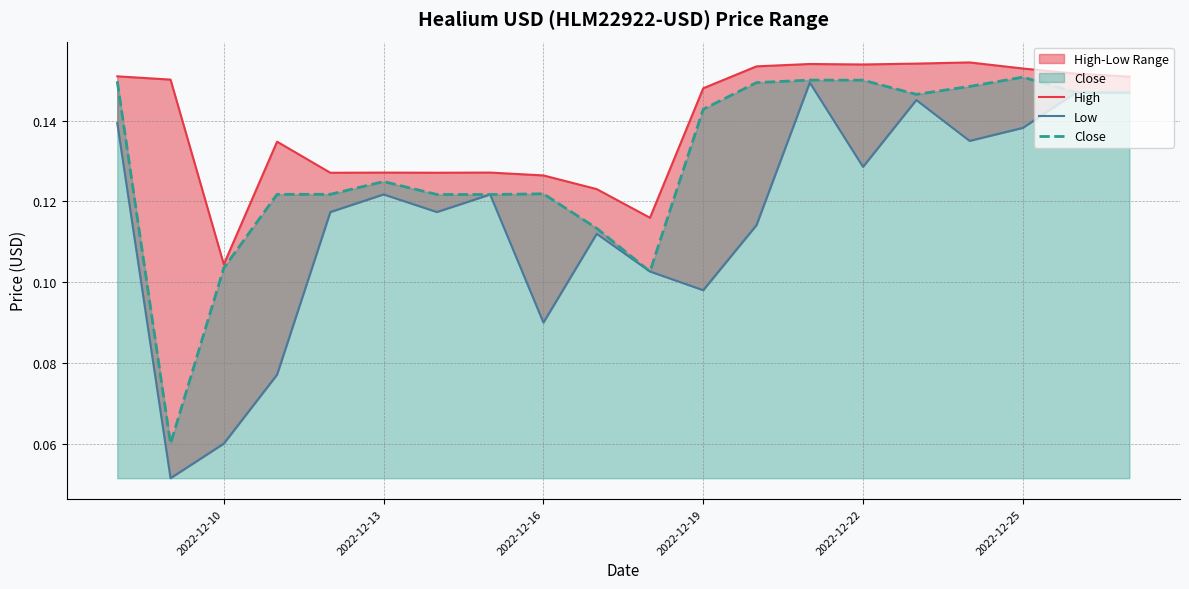

Reading left to right, what are all the values shown in this chart?

High: 0.2	0.2	0.1	0.1	0.1	0.1	0.1	0.1	0.1	0.1	0.1	0.1	0.2	0.2	0.2	0.2	0.2	0.2	0.2	0.2
Low: 0.1	0.1	0.1	0.1	0.1	0.1	0.1	0.1	0.1	0.1	0.1	0.1	0.1	0.1	0.1	0.1	0.1	0.1	0.1	0.1
Close: 0.1	0.1	0.1	0.1	0.1	0.1	0.1	0.1	0.1	0.1	0.1	0.1	0.1	0.2	0.2	0.1	0.1	0.2	0.1	0.1